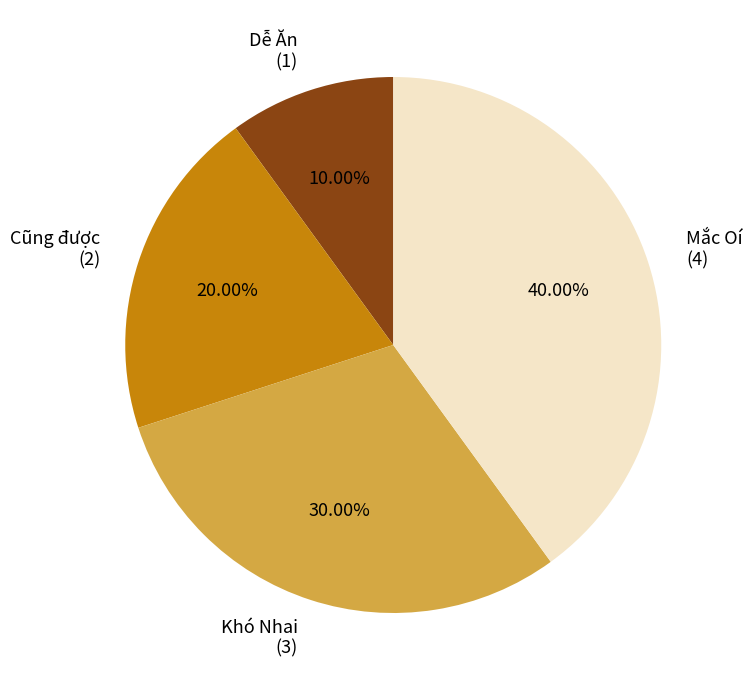

Is there a majority slice in this chart?

No